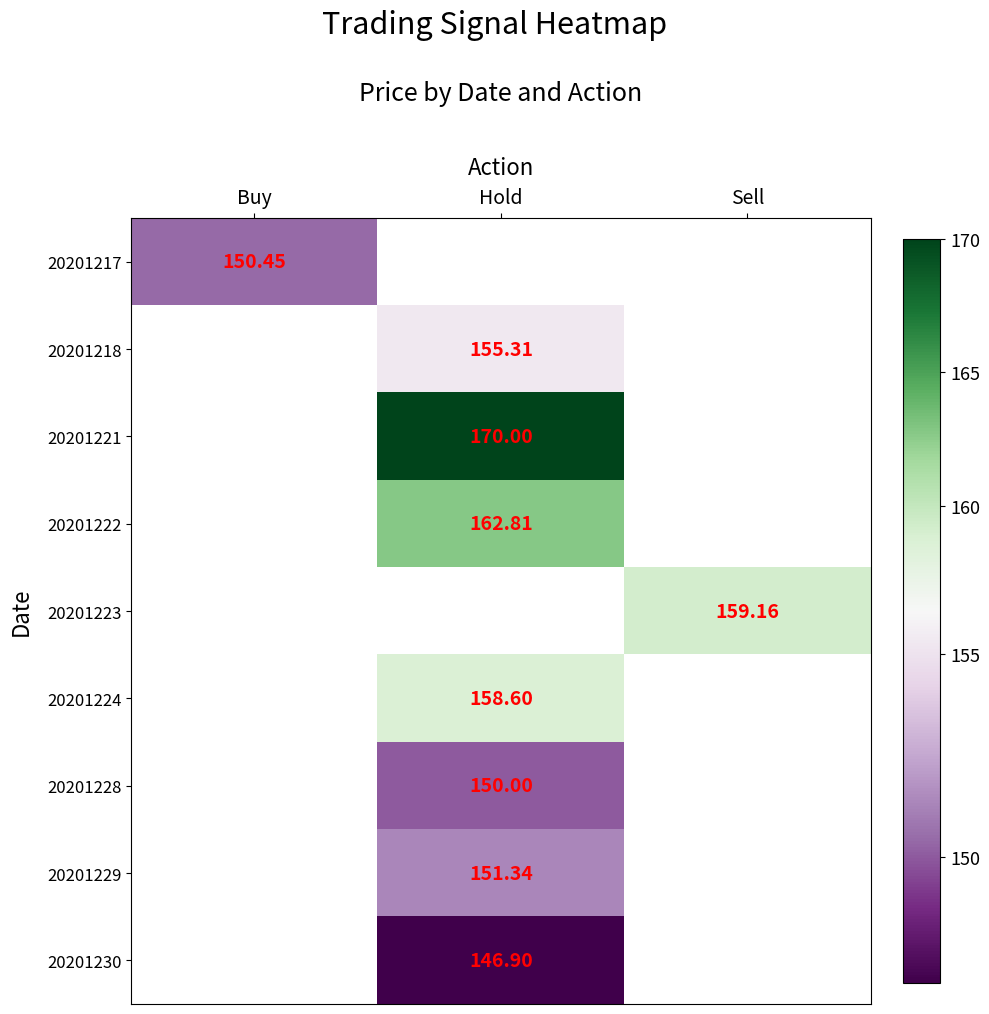

How many data points does each series have?

3